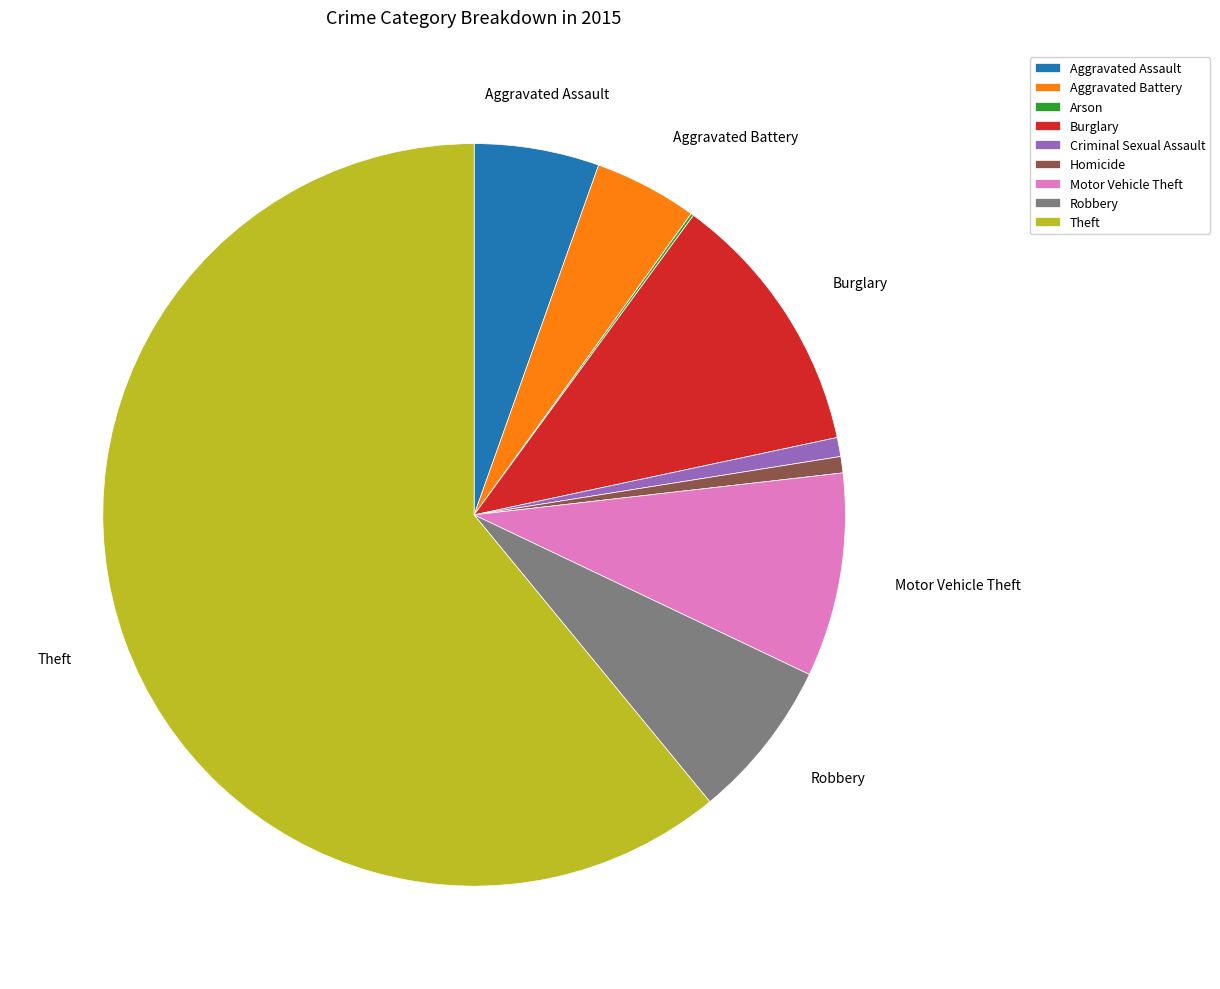

True or false: Aggravated Battery accounts for 4% of the total.

True